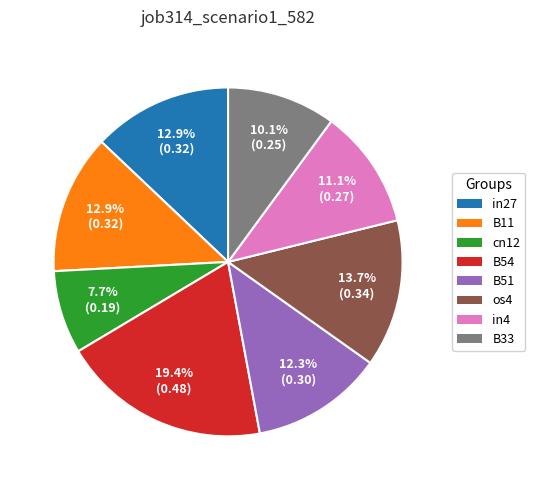

To the nearest percent, what percentage of the pie is cn12?

8%